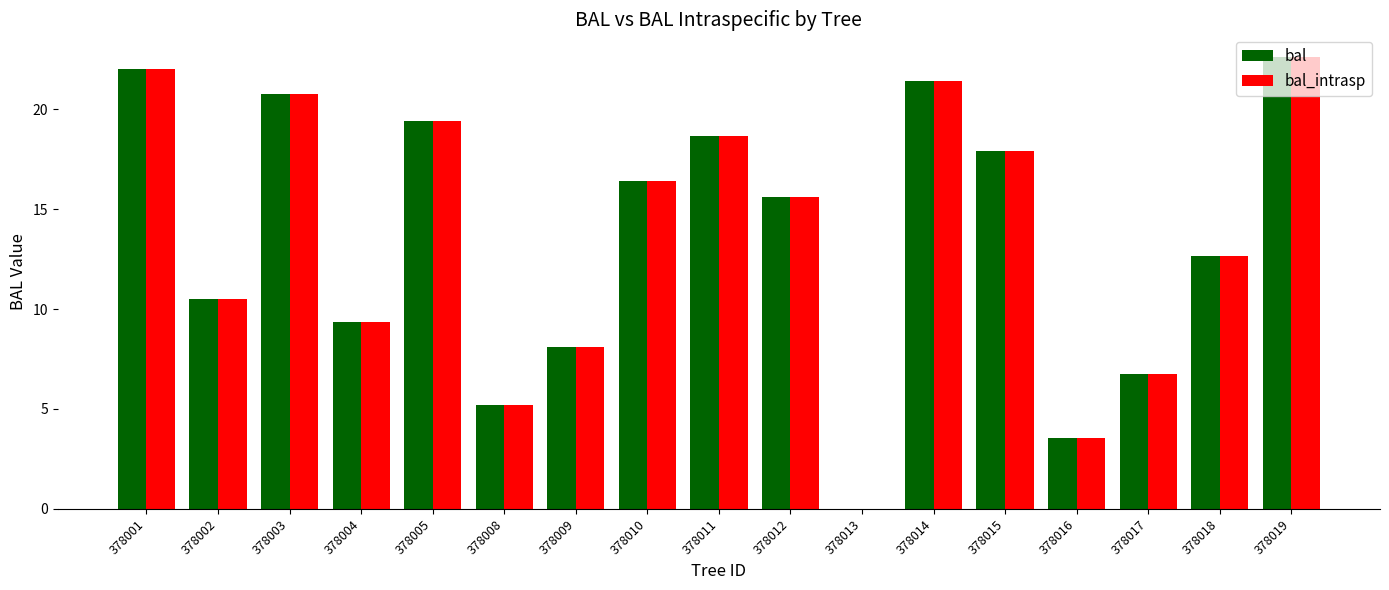

Are the bars grouped side by side (vs. stacked)?

Yes